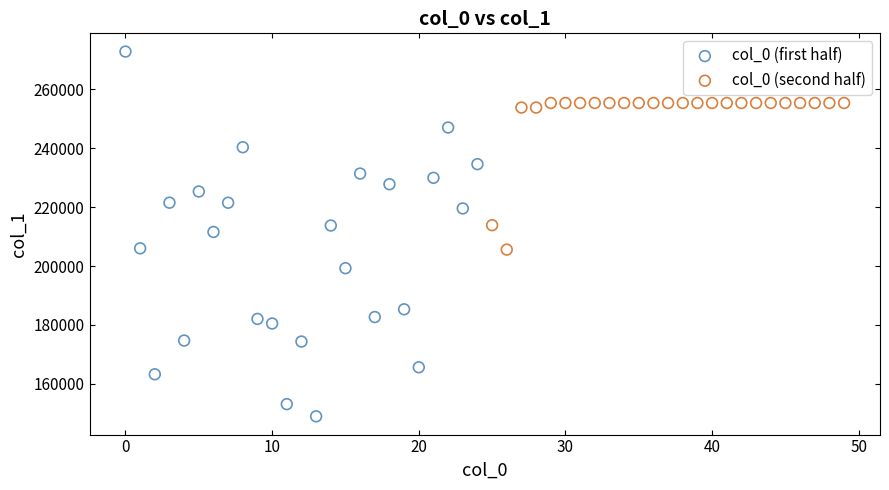

Which series reaches the minimum Y coordinate?

col_0 (first half)